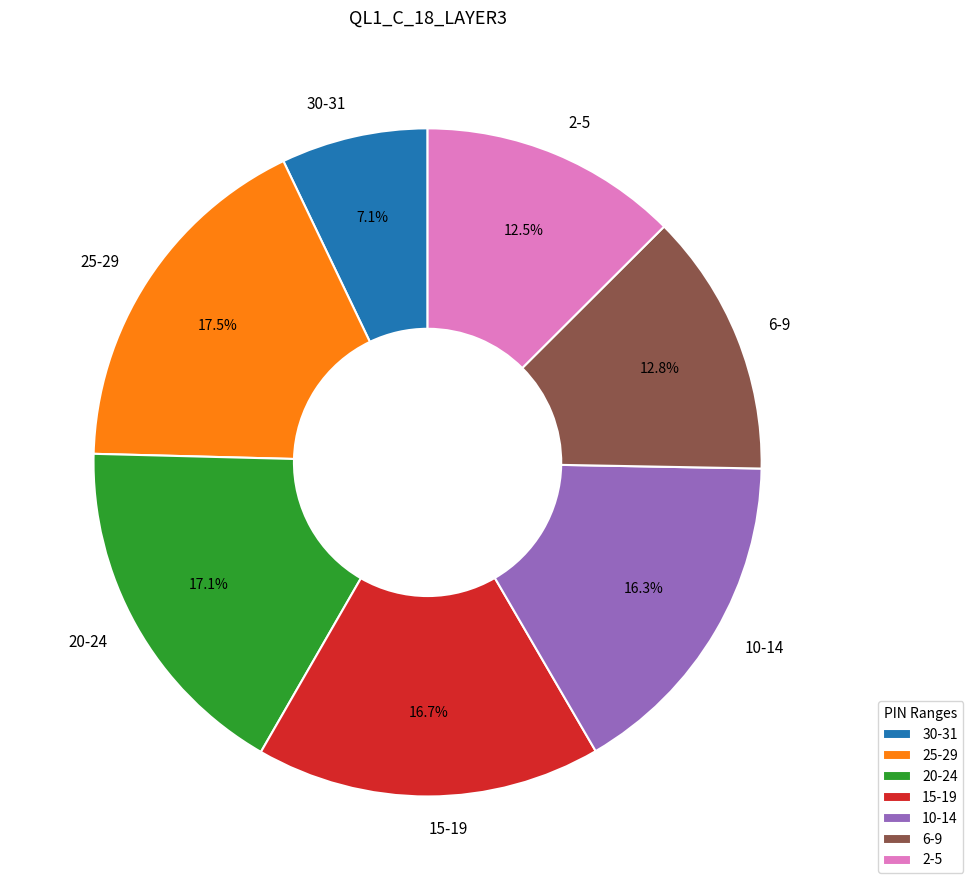

Approximately how many times larger is the value at 20-24 compared to 30-31?

2.4